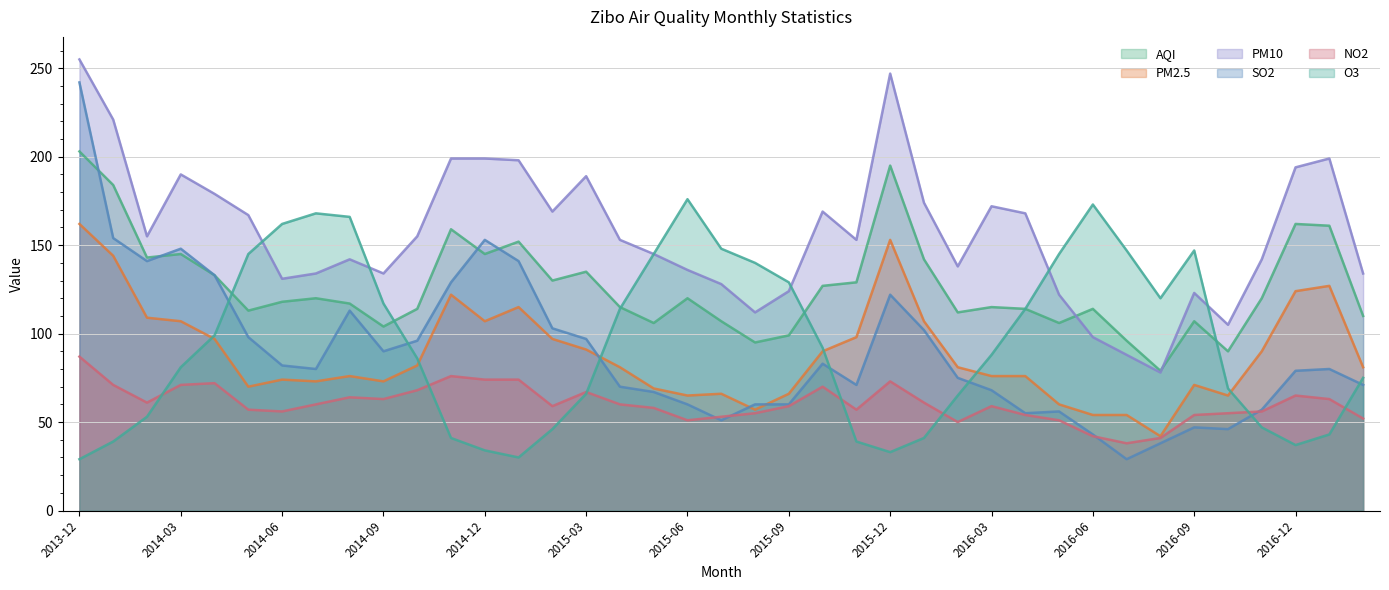

How many lines are shown in the chart?

6